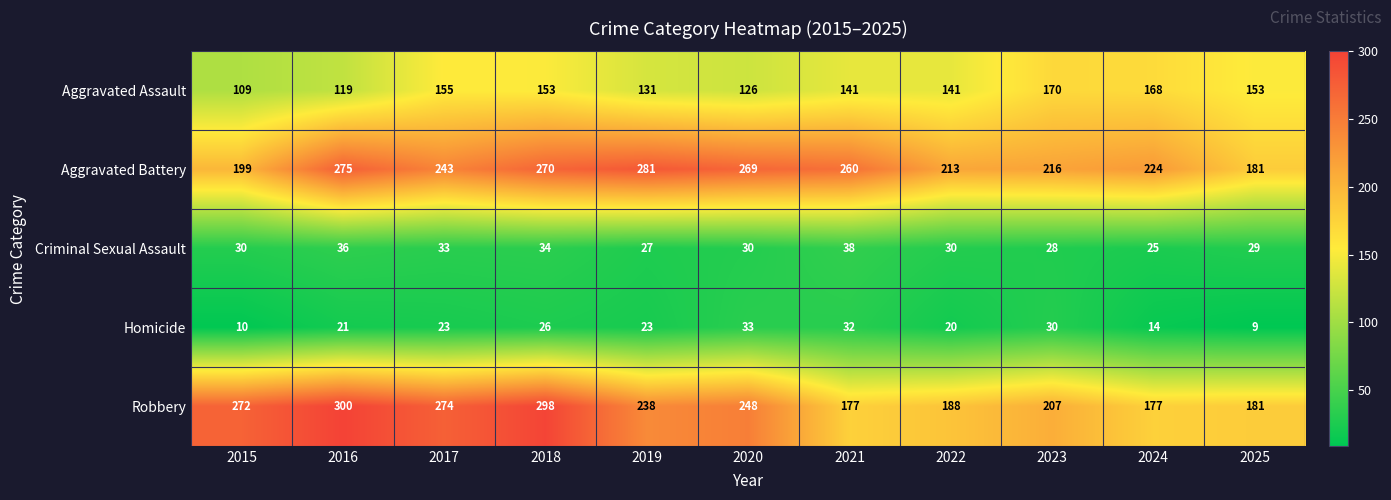

What is the difference between the second highest and second lowest values in the Criminal Sexual Assault series?

9